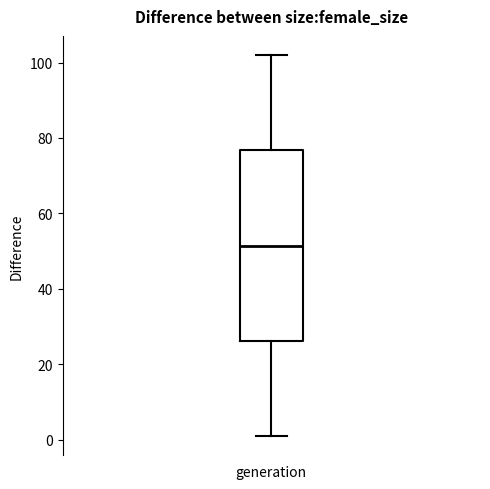

Transcribe this box plot: give where the median line is, the range the box spans, and where the two whiskers end, as read against the y-axis. The values are not printed on the chart, so give them approximately, as read against the axis.

median 52, box 26 to 76, whiskers 2 to 102